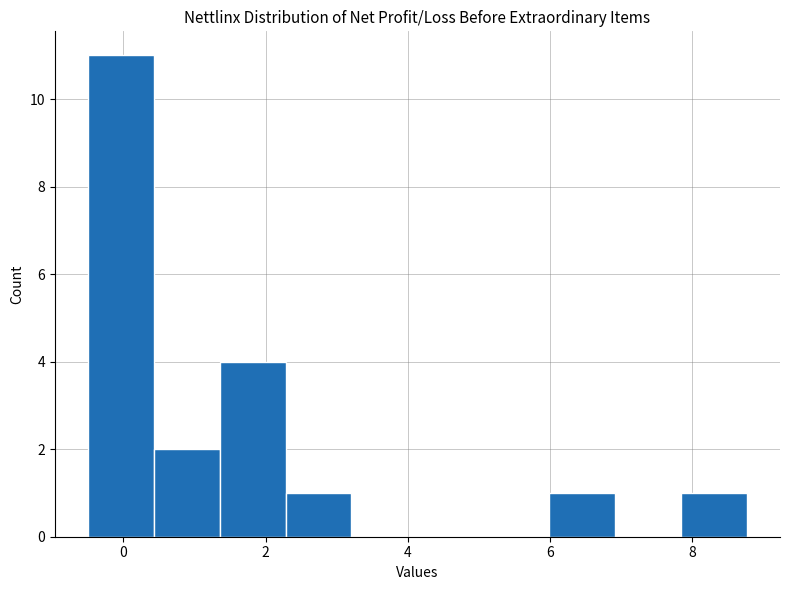

How tall is the bar that spans 1.4 to 2.2 on the x-axis? Neither the bar edges nor the heights are printed on the chart, so give them approximately, as read against the axes.

4